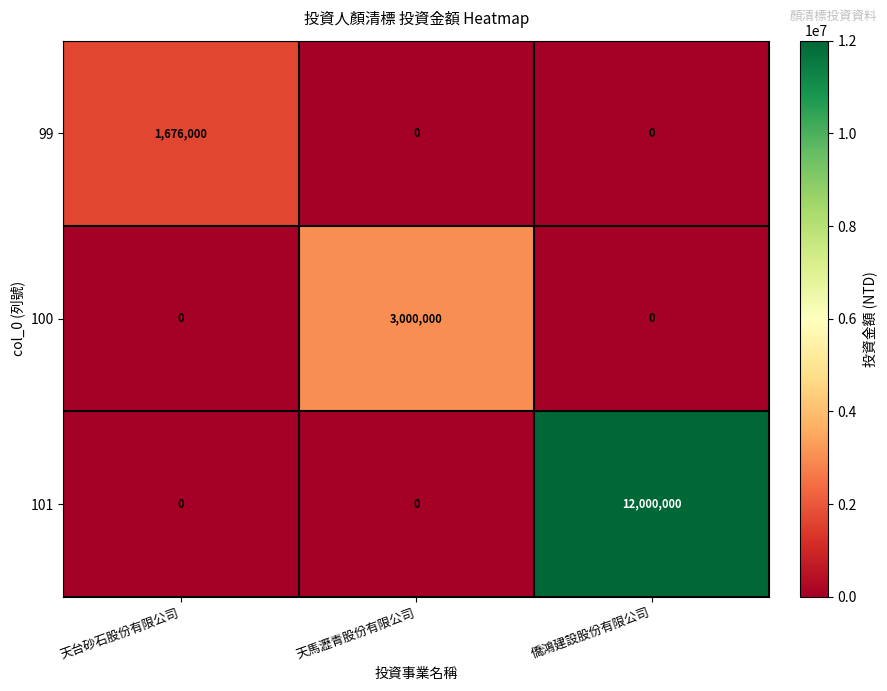

What is the difference between the maximum and second lowest values in the 101 series?

12000000